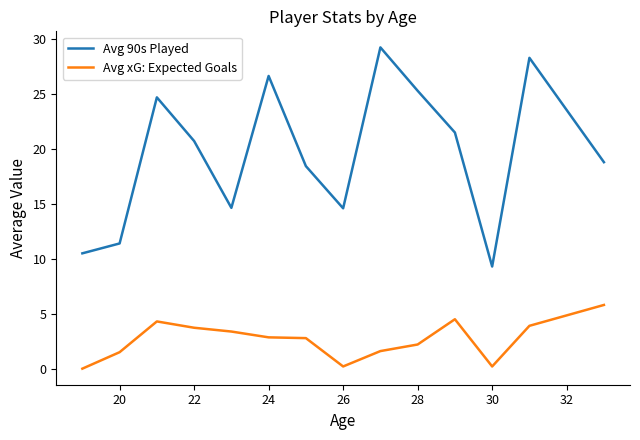

List the series in order of their overall mean, highest first.

Avg 90s Played, Avg xG: Expected Goals